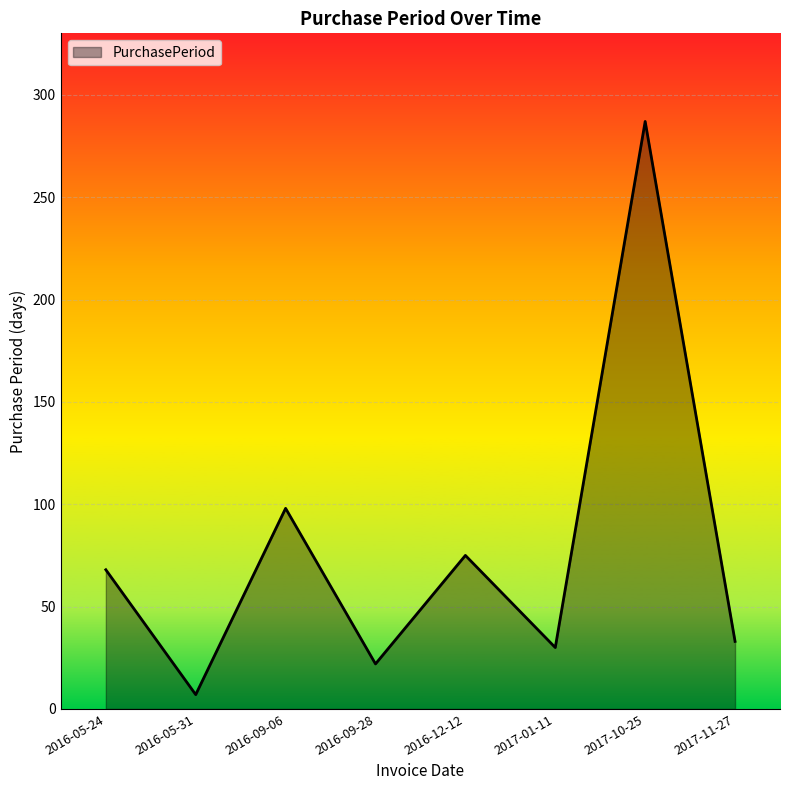

Reading left to right, transcribe all the data shown in this chart.

68	7	98	22	75	30	287	33